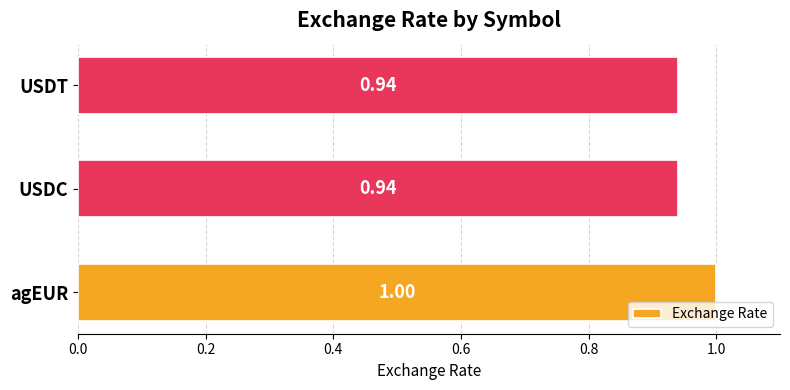

What is the sum of all values?

2.9